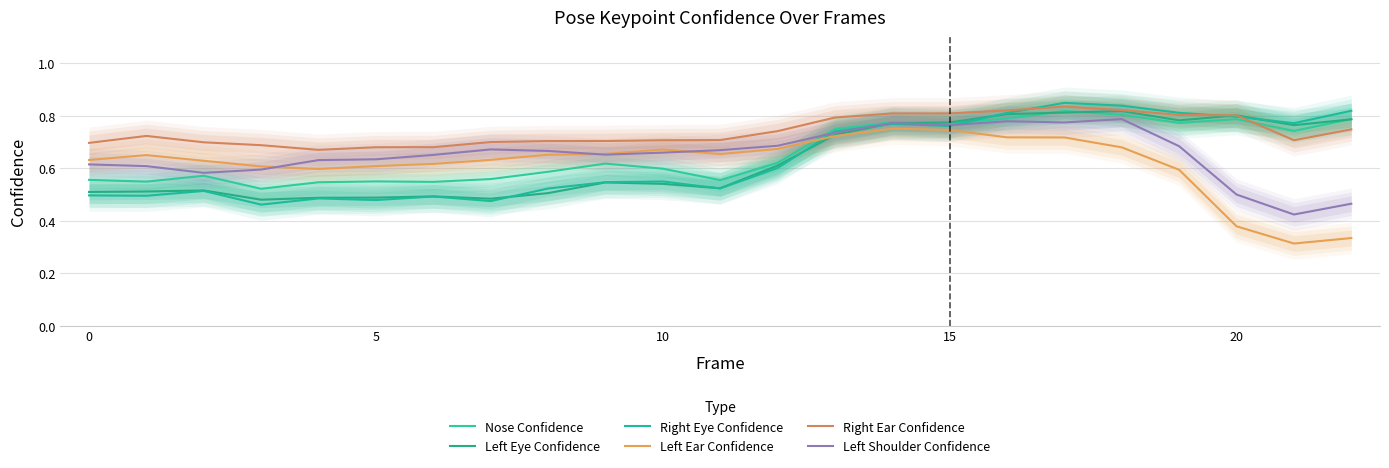

Where do Left Ear Confidence and Left Eye Confidence first cross each other?

12 and 13